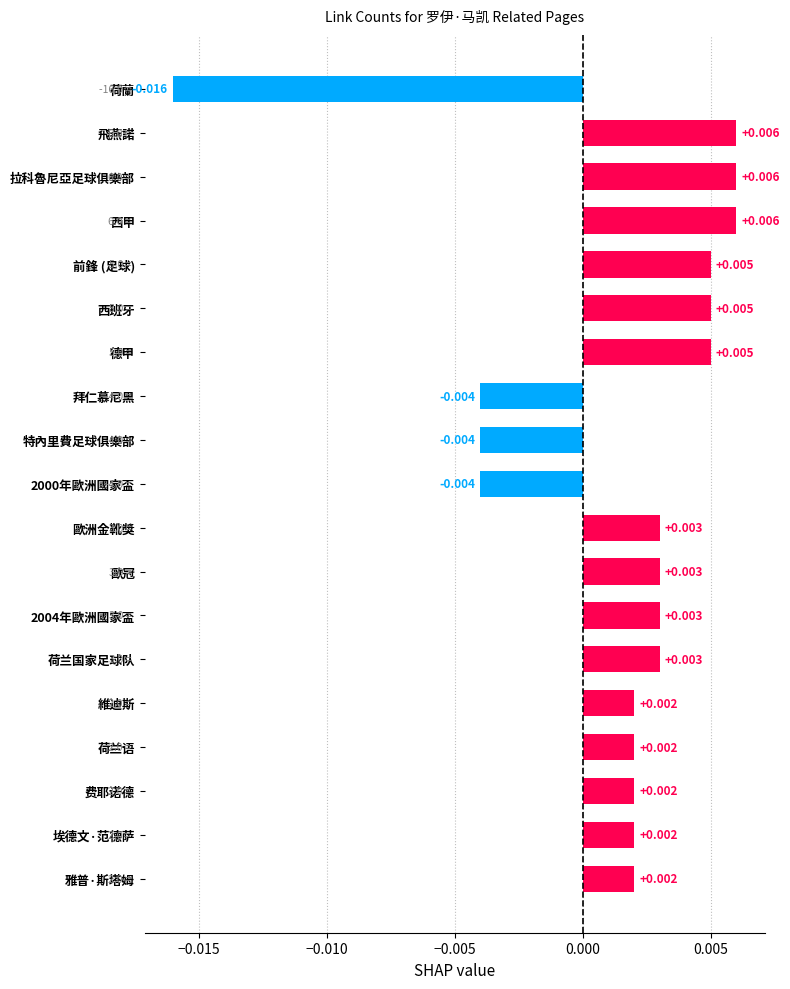

Which category has the lowest value across all series?

荷蘭